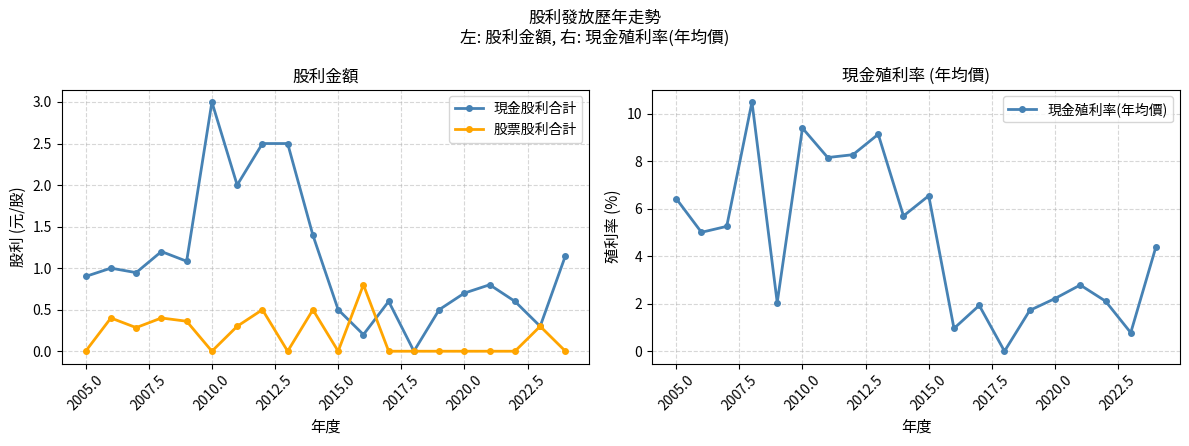

The value of 現金股利合計 at 2020.0 is 0.7. True or false?

True